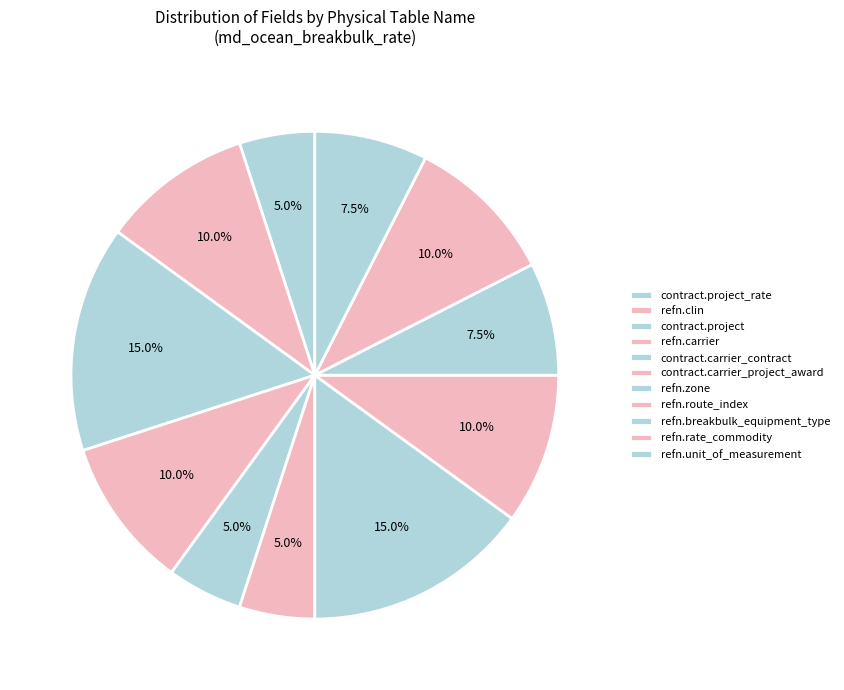

What percentage is the refn.carrier slice, to the nearest percent?

10%